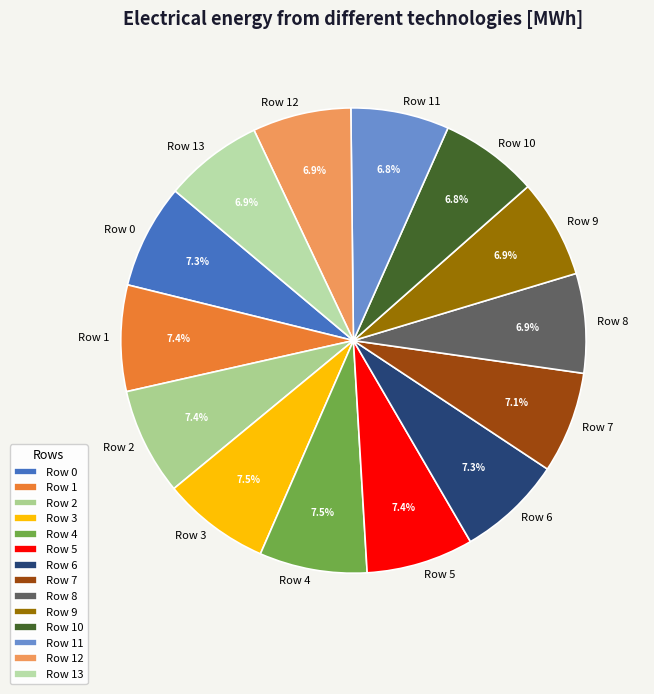

To the nearest percent, what portion does Row 13 represent?

7%